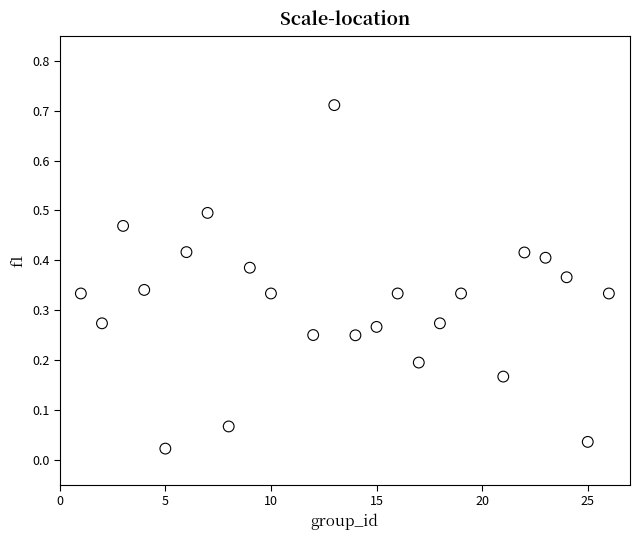

What is the range of X values (max minus min)?

25.0